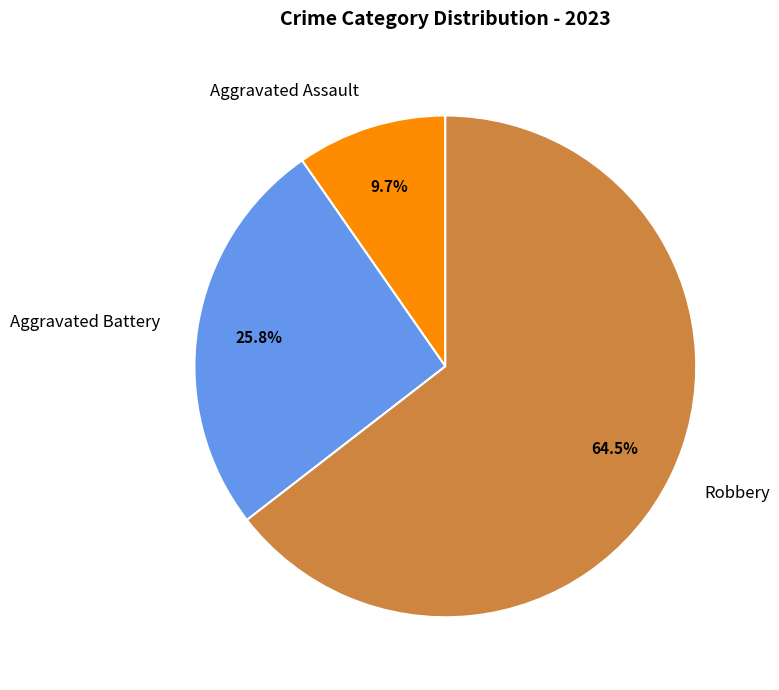

Which category accounts for the majority?

Robbery